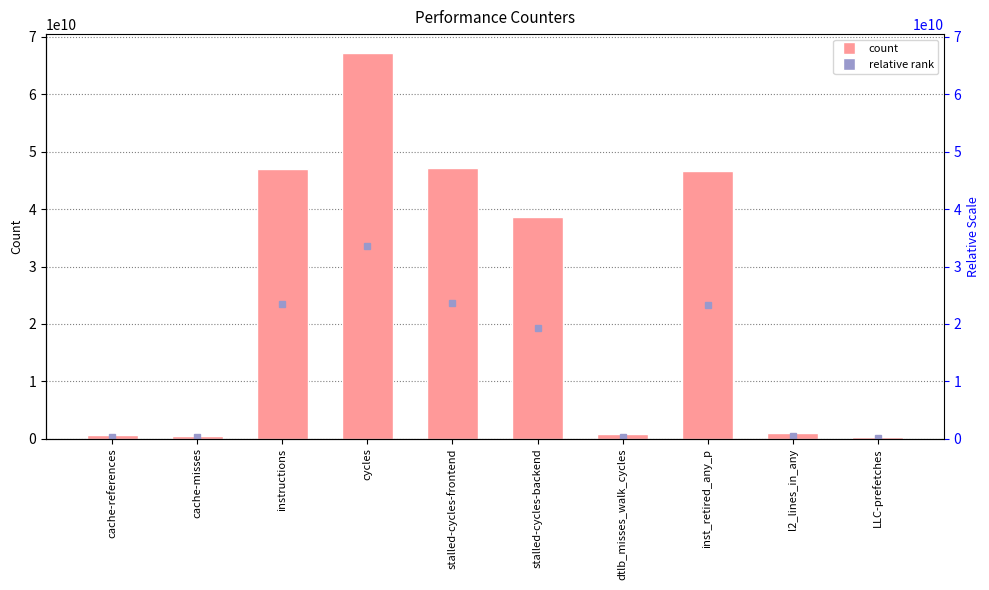

The value at LLC-prefetches is 297784214. True or false?

True